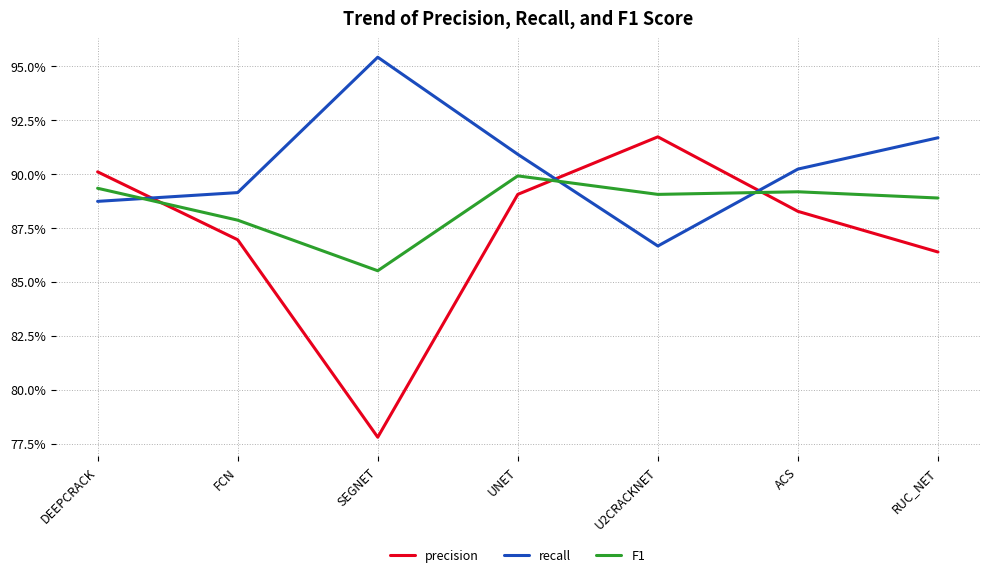

What are all the series names shown in the legend?

precision, recall, F1